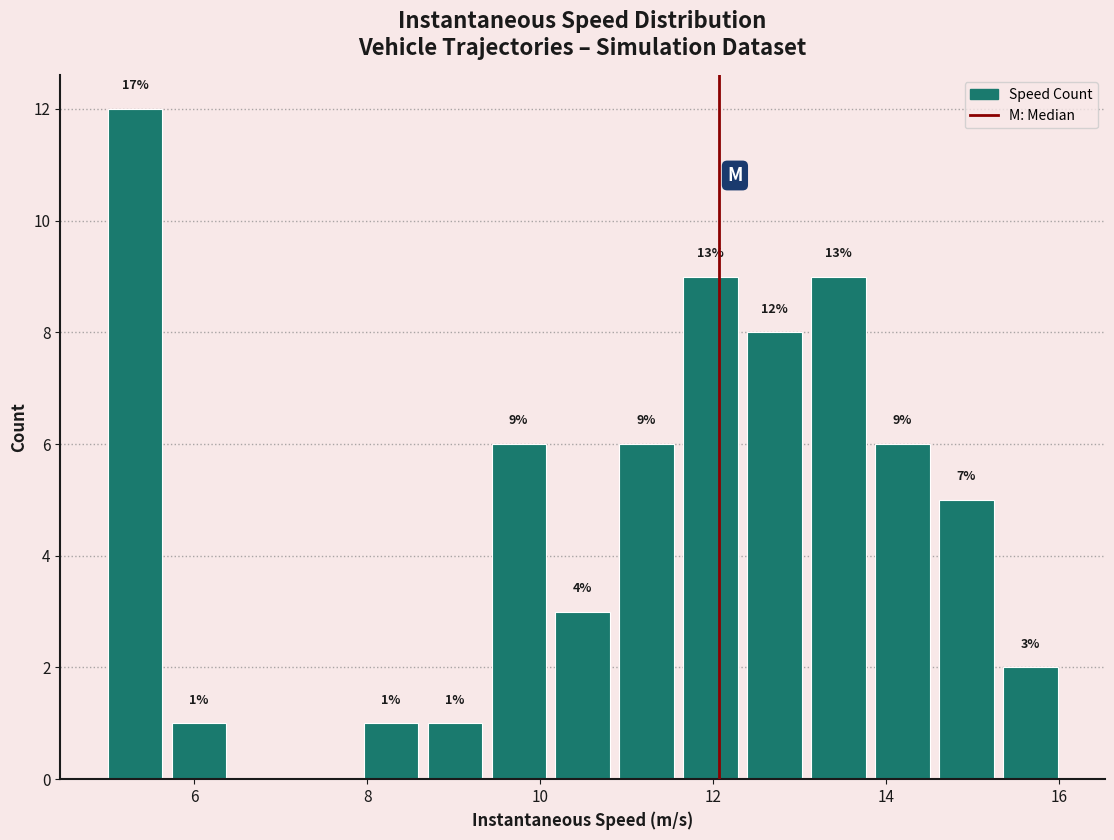

Around what value on the x-axis is the tallest bar? Give the approximate position of its centre, as read against the axis.

5.4